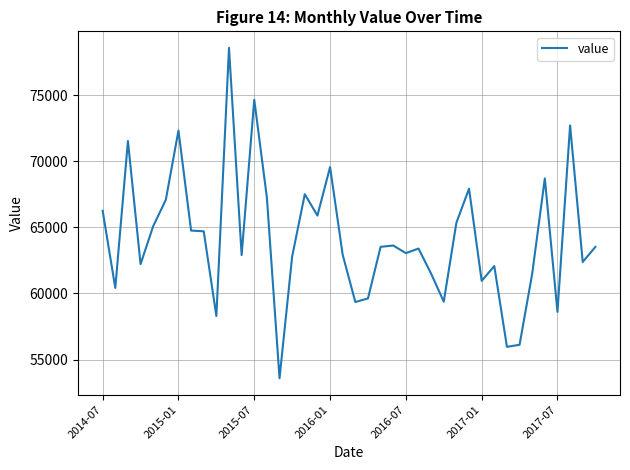

Does the chart have visible grid lines?

Yes